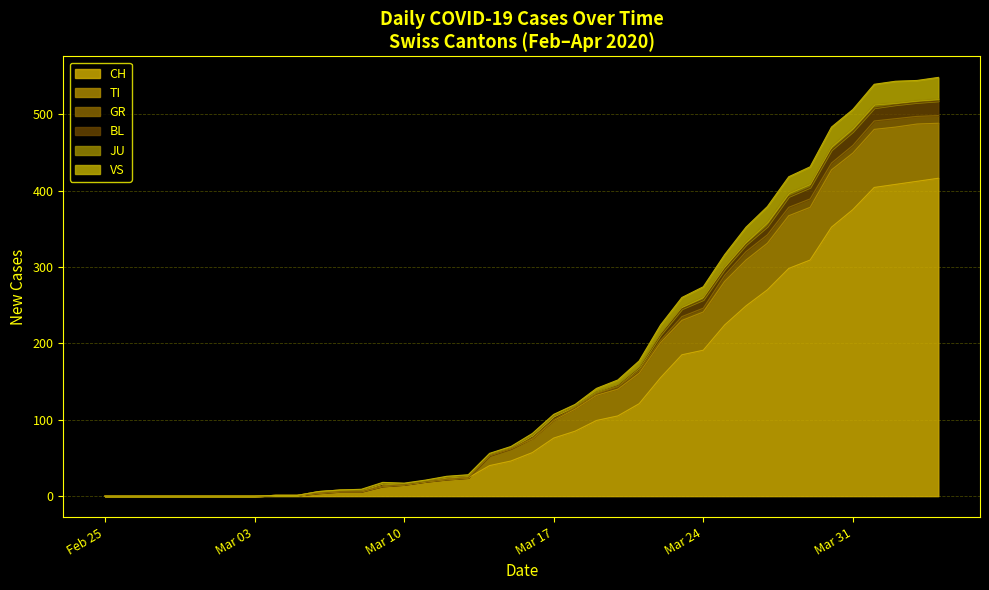

What is the highest value of the CH series?

416